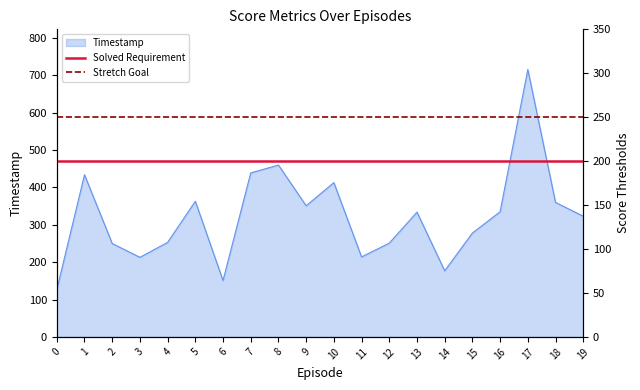

Does the chart display data point markers on the line(s)?

No